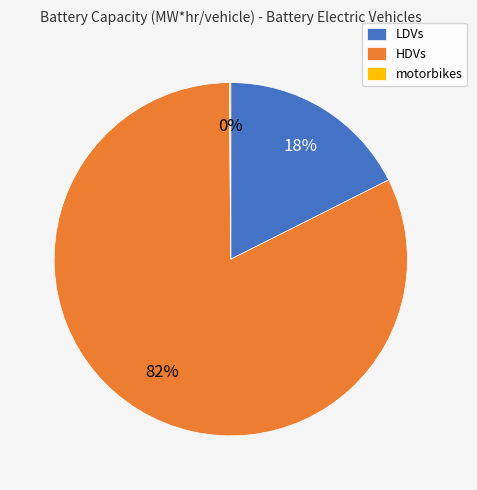

Between HDVs and LDVs, which is larger?

HDVs